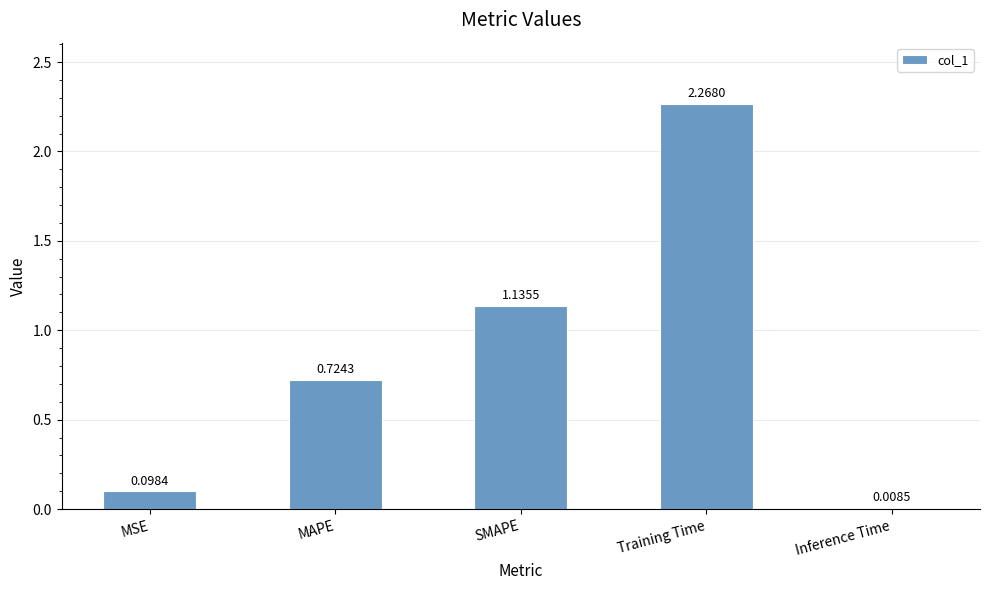

Which category has the highest value across all series?

Training Time